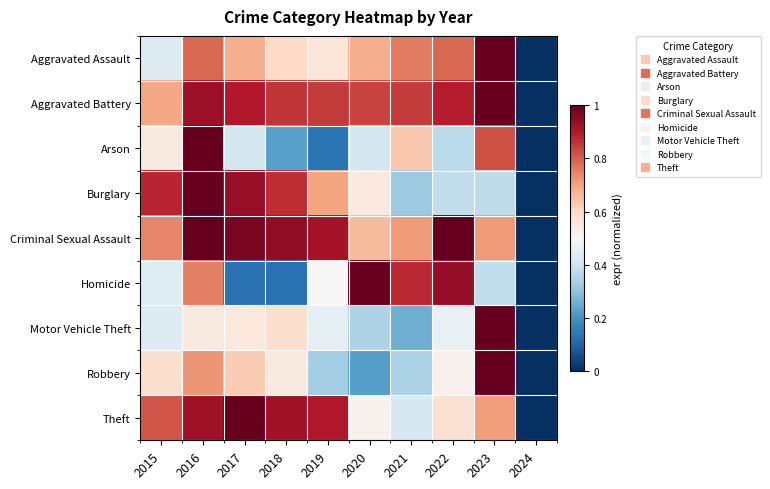

List the series in order of their peak value, highest first.

Aggravated Assault, Aggravated Battery, Arson, Burglary, Criminal Sexual Assault, Homicide, Motor Vehicle Theft, Robbery, Theft